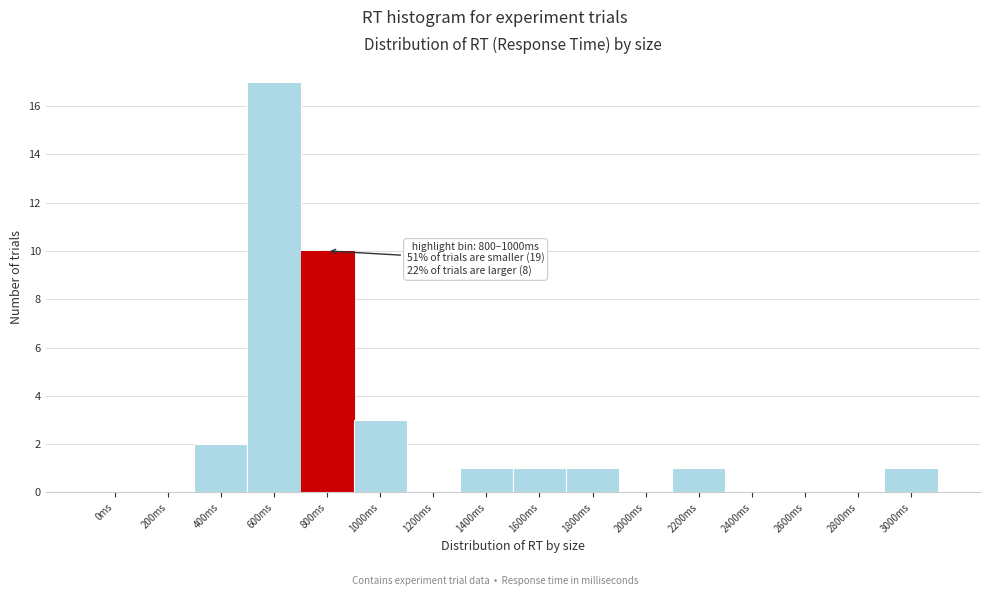

Reading left to right, what are all the values shown in this chart?

0ms=0	200ms=0	400ms=2	600ms=17	800ms=10	1000ms=3	1200ms=0	1400ms=1	1600ms=1	1800ms=1	2000ms=0	2200ms=1	2400ms=0	2600ms=0	2800ms=0	3000ms=1